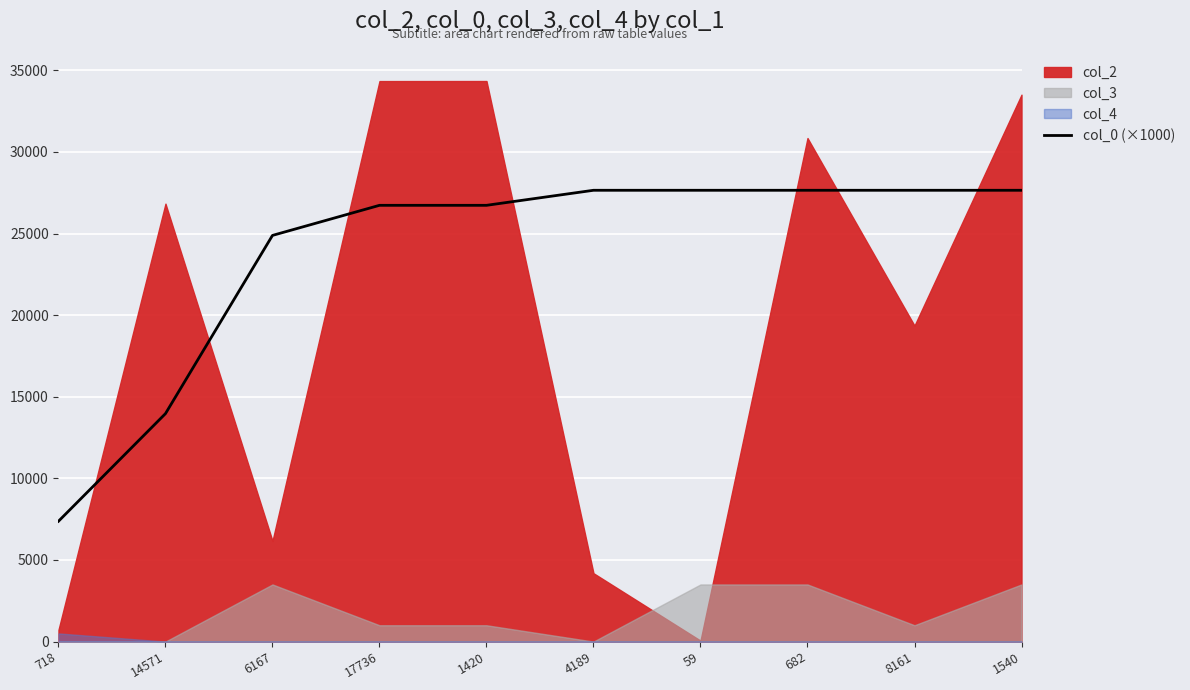

Where is col_0 (×1000) nearest to the value 17510?

14571